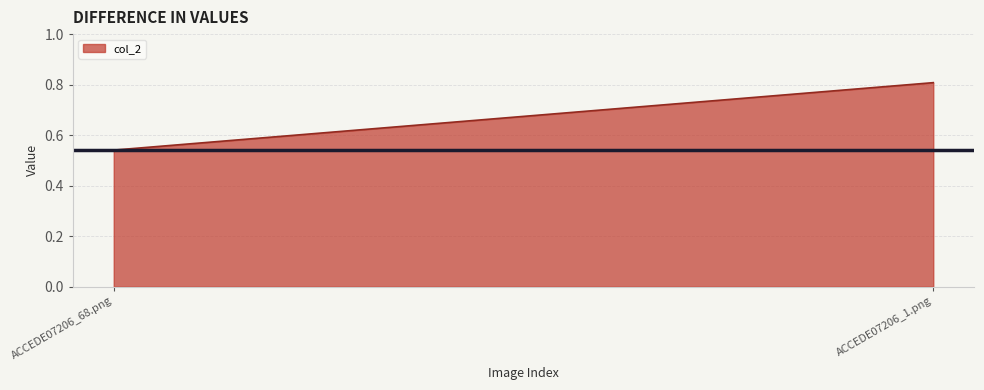

The value at ACCEDE07206_68.png is 0.5. True or false?

True